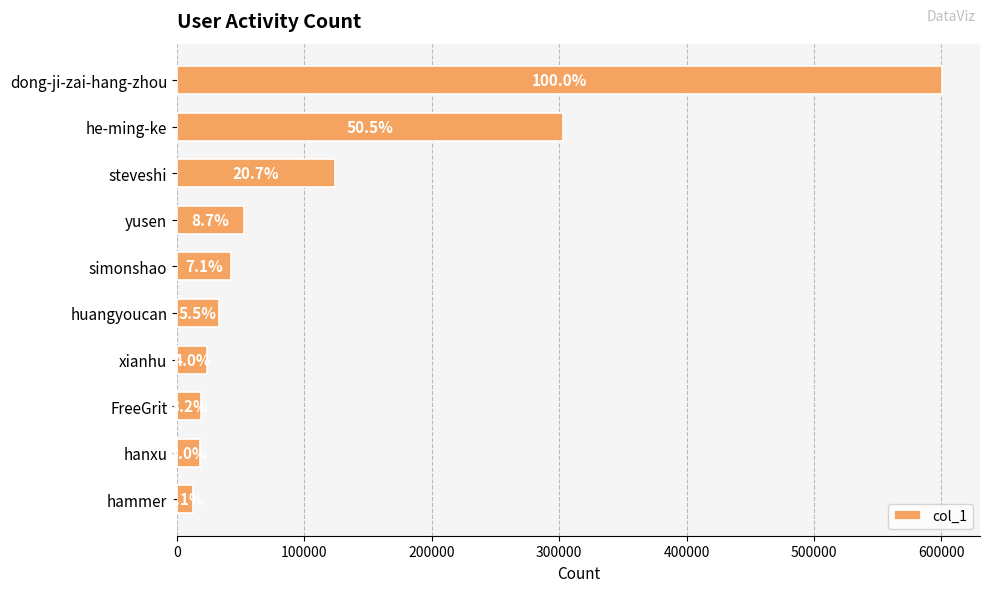

Are the bars horizontal?

Yes